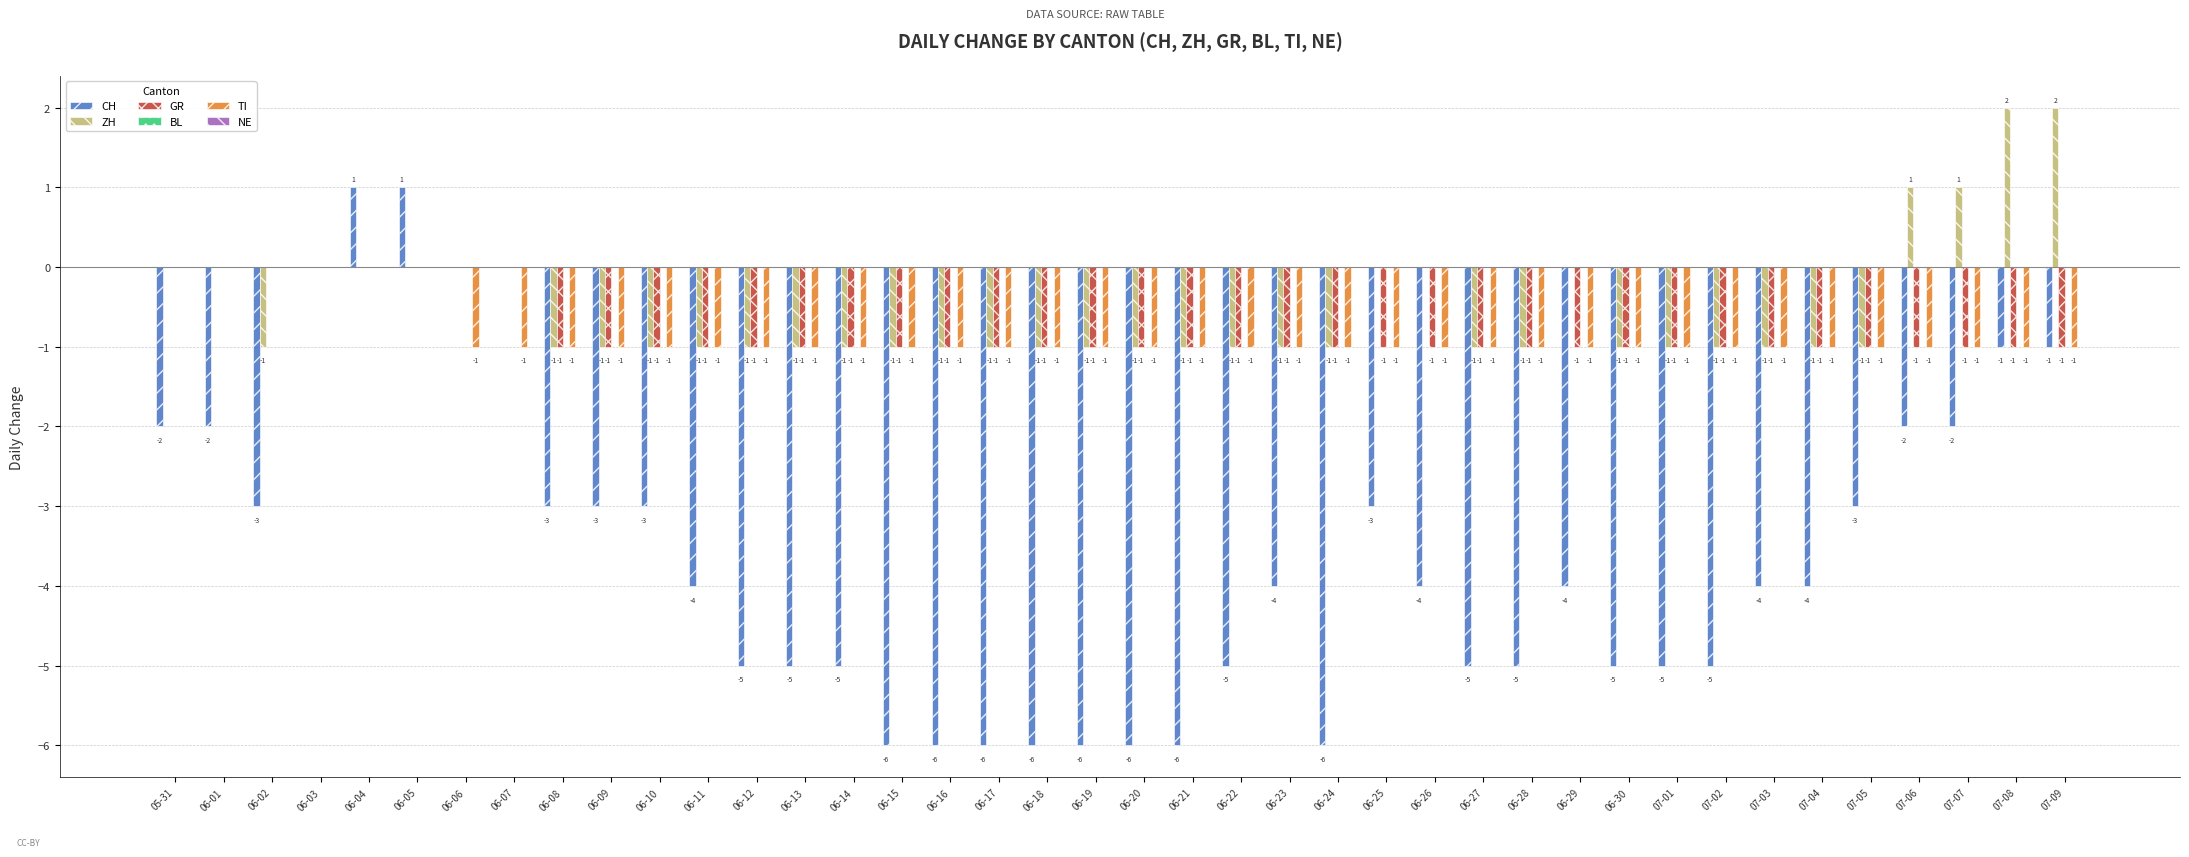

What is the total value across all series at 06-29?

-6